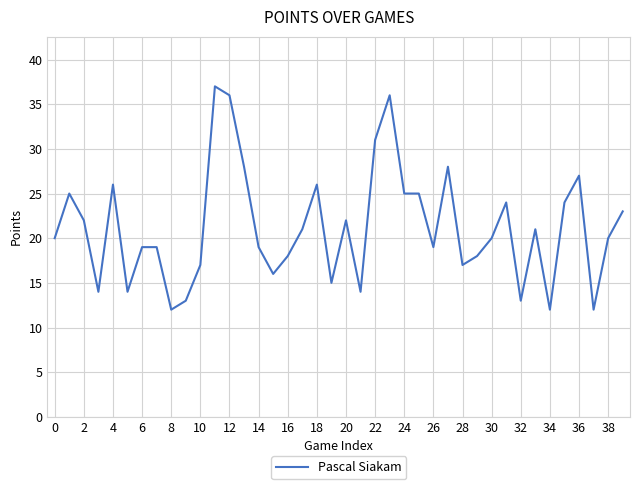

What is the minimum value shown in the chart?

12